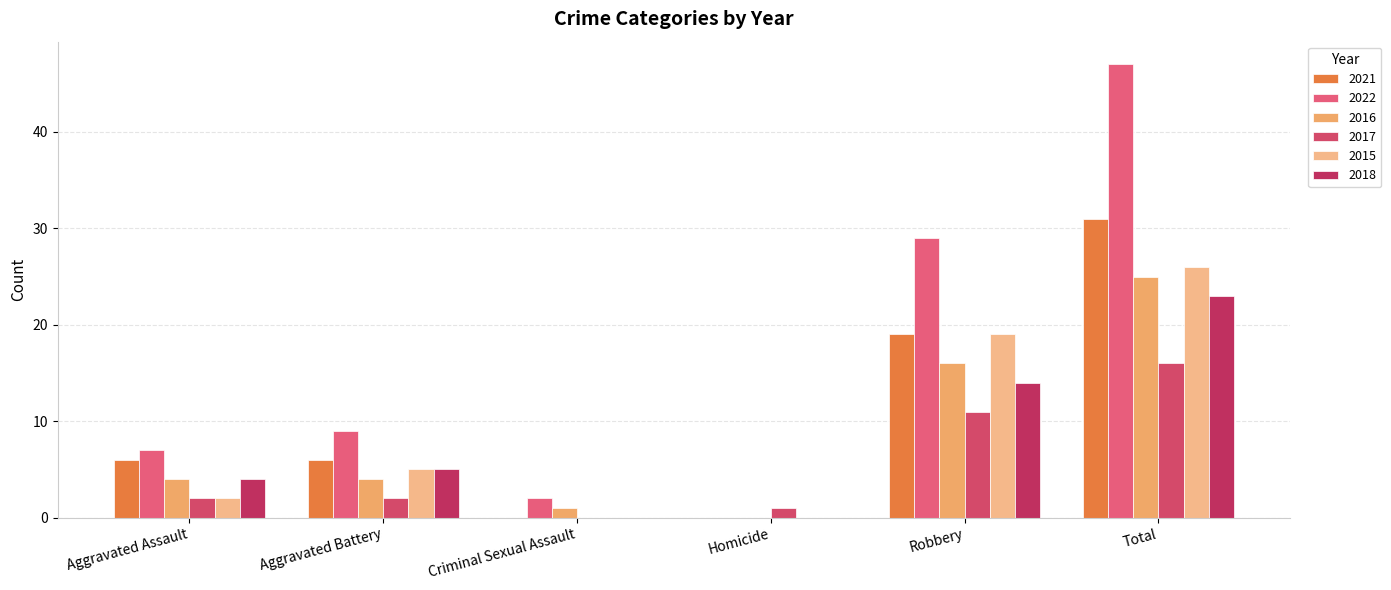

The 2017 series shows 16 at Total. True or false?

True